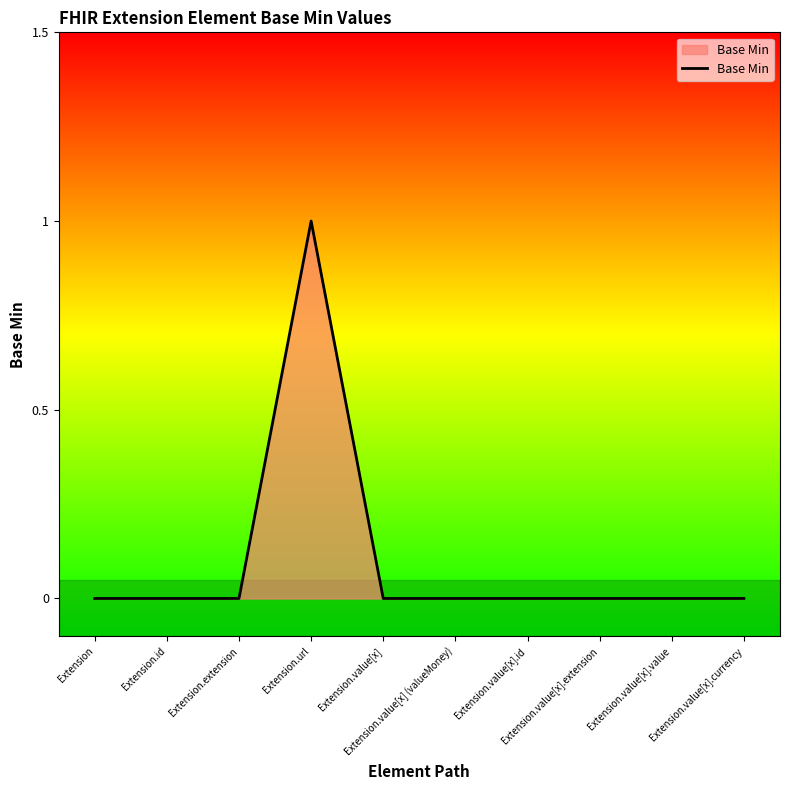

Reading left to right, list all the values displayed in this chart.

Extension=0	Extension.id=0	Extension.extension=0	Extension.url=1	Extension.value[x]=0	Extension.value[x] (valueMoney)=0	Extension.value[x].id=0	Extension.value[x].extension=0	Extension.value[x].value=0	Extension.value[x].currency=0